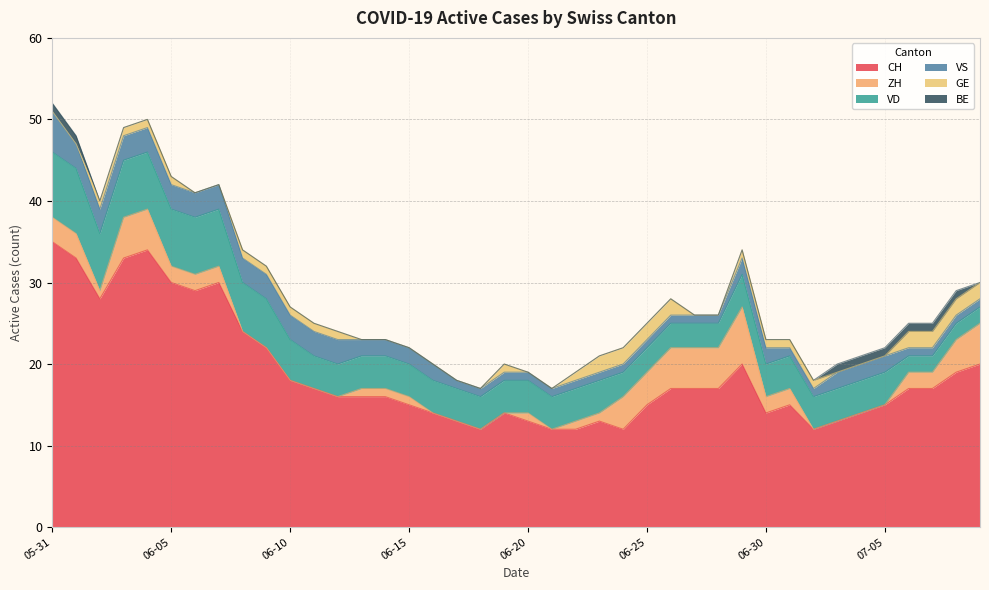

At how many categories does at least one series exceed 23?

9